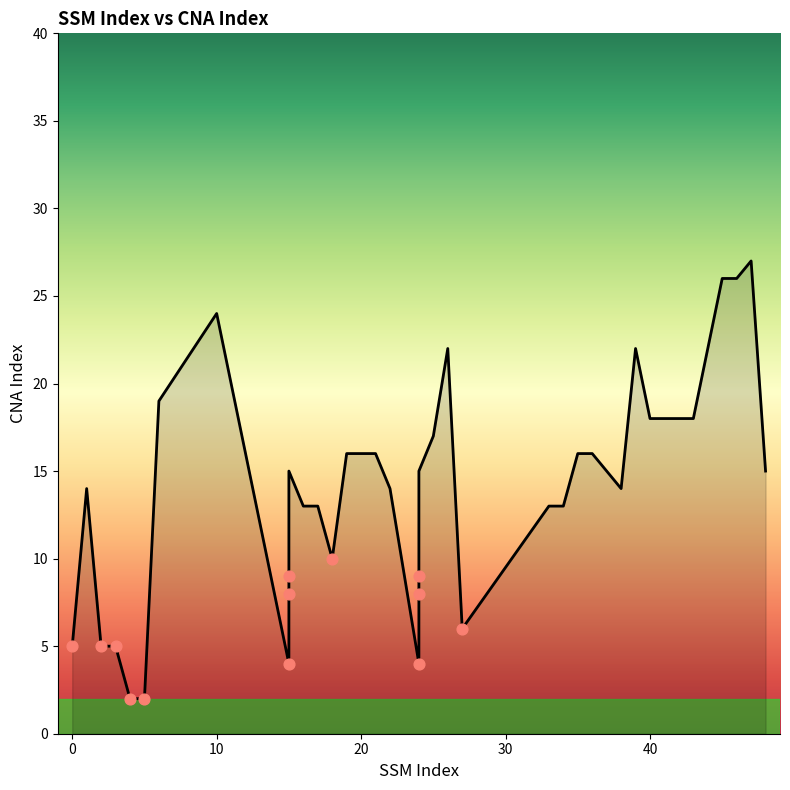

What is the ratio of the value at 27 to the value at 19?

0.4